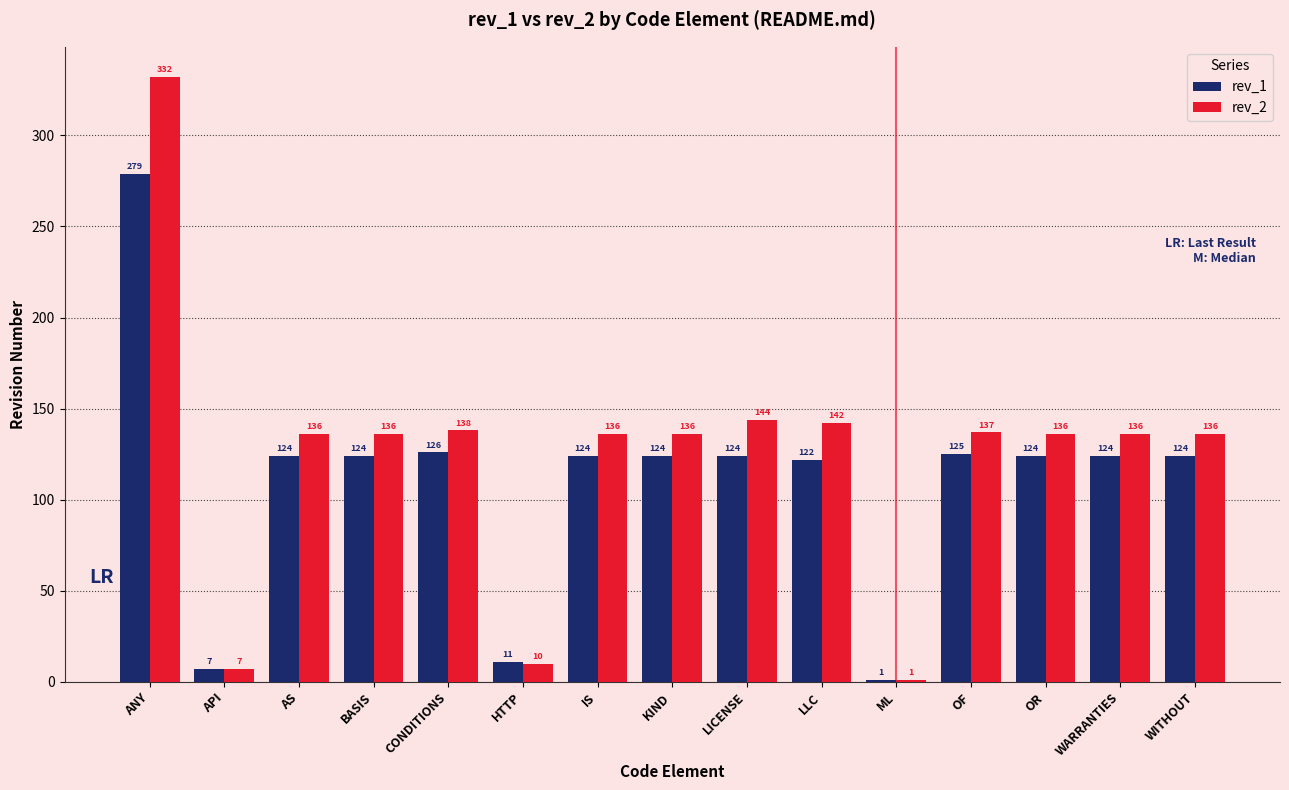

What is the maximum value shown in the chart?

332